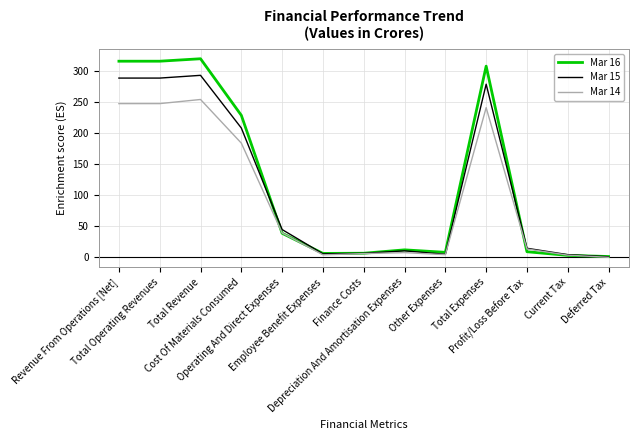

Which series has the largest range (max minus min)?

Mar 16